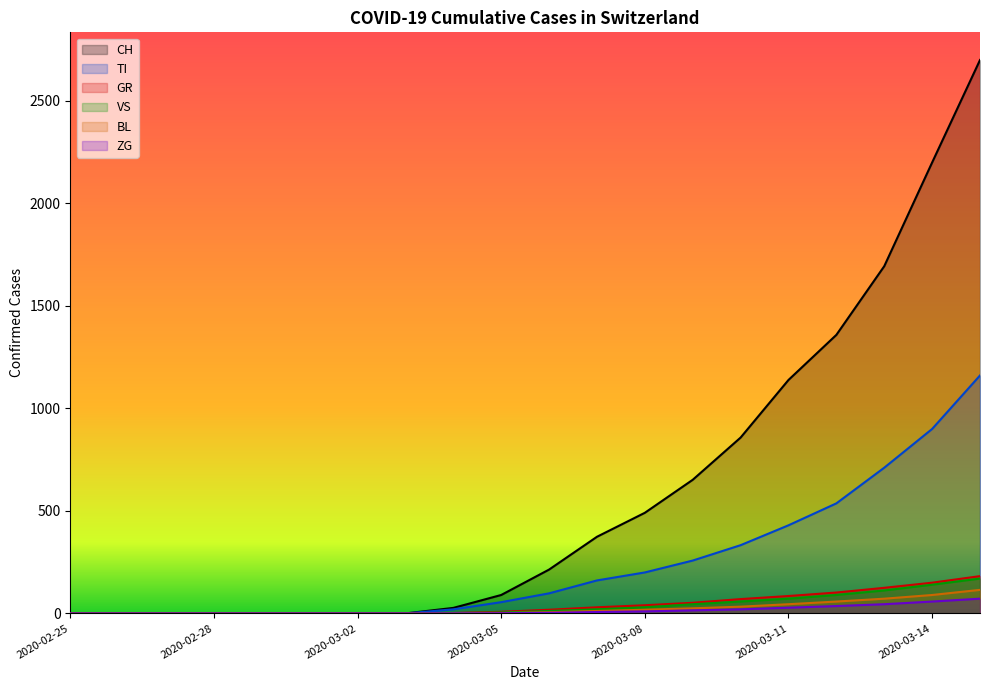

What position from the right is 2020-03-07?

9